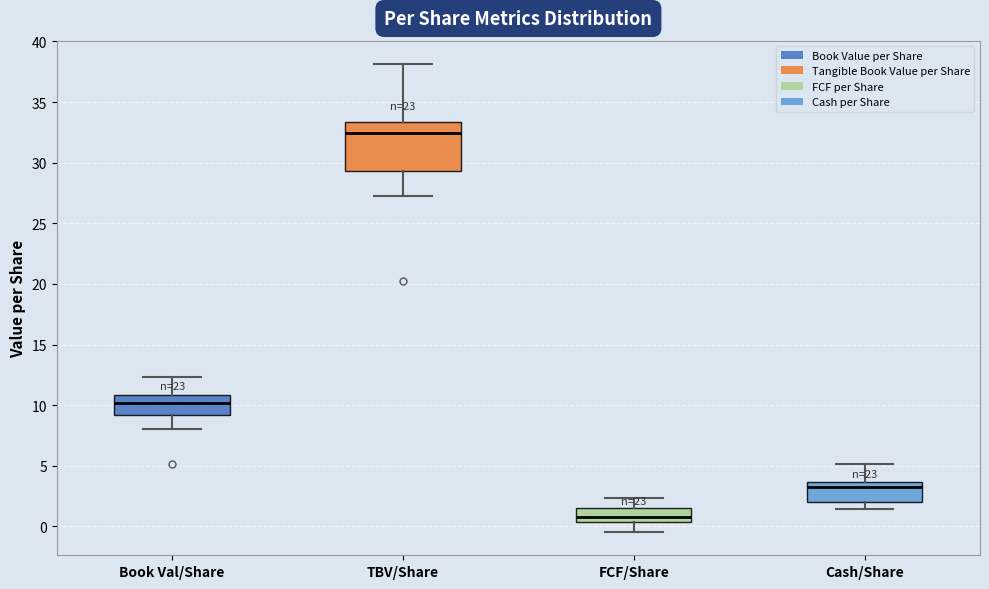

Which box is the tallest, from its lower edge to its upper edge?

TBV/Share